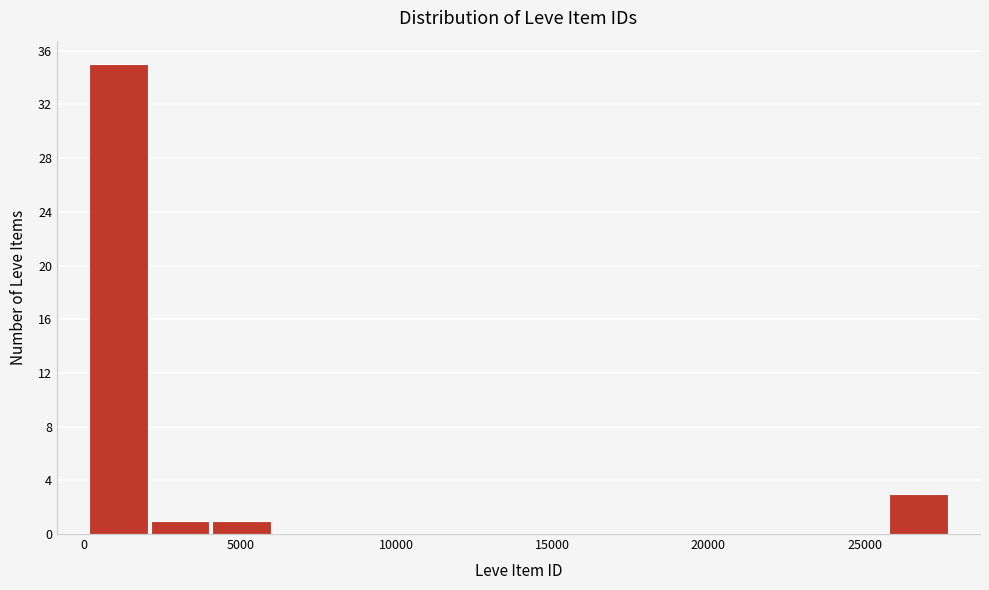

Around what value on the x-axis is the tallest bar? Give the approximate position of its centre, as read against the axis.

1000